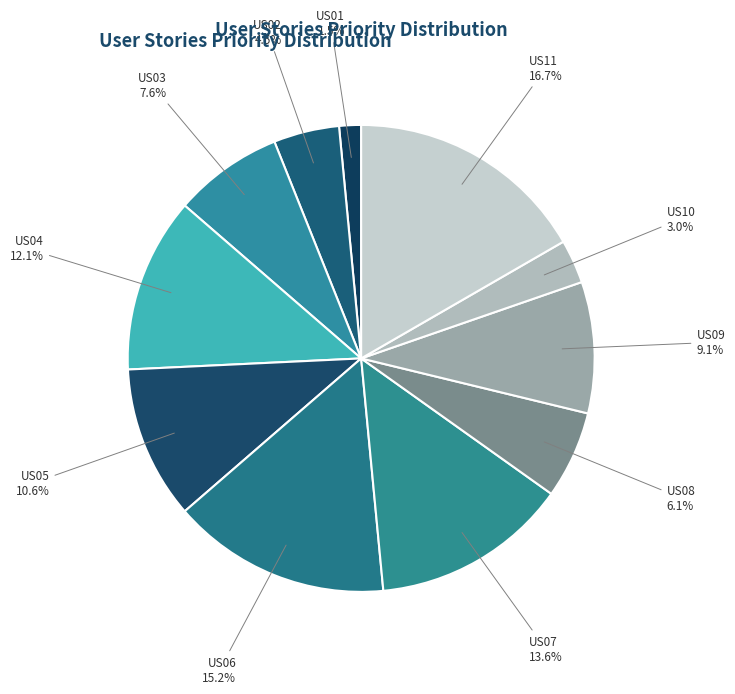

Is it true that US03 is 1% of the pie?

False